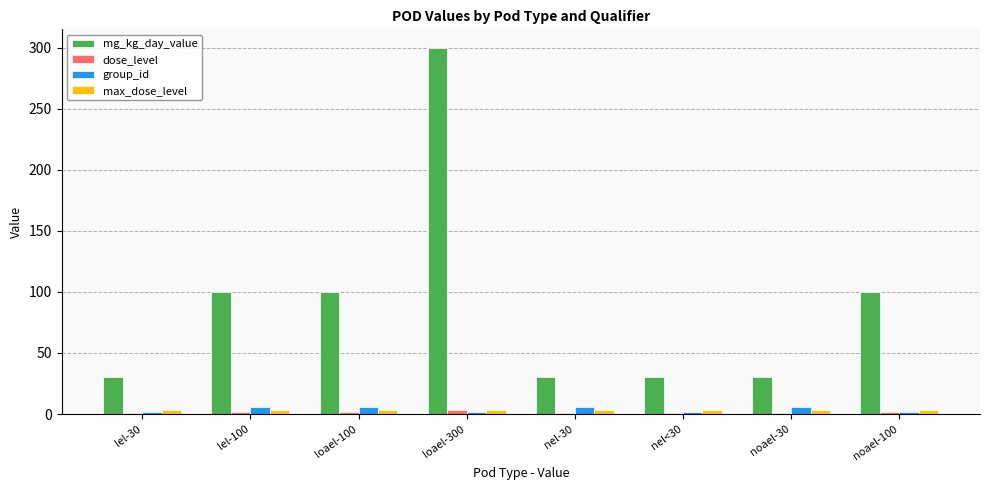

Which series has the widest spread of values?

mg_kg_day_value